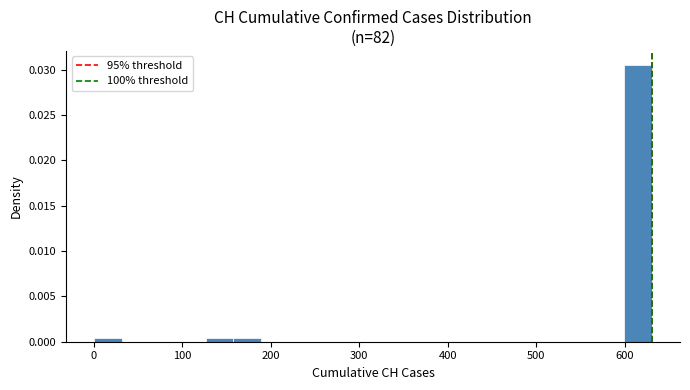

Read against the x-axis, roughly where is the centre of the tallest bar?

620